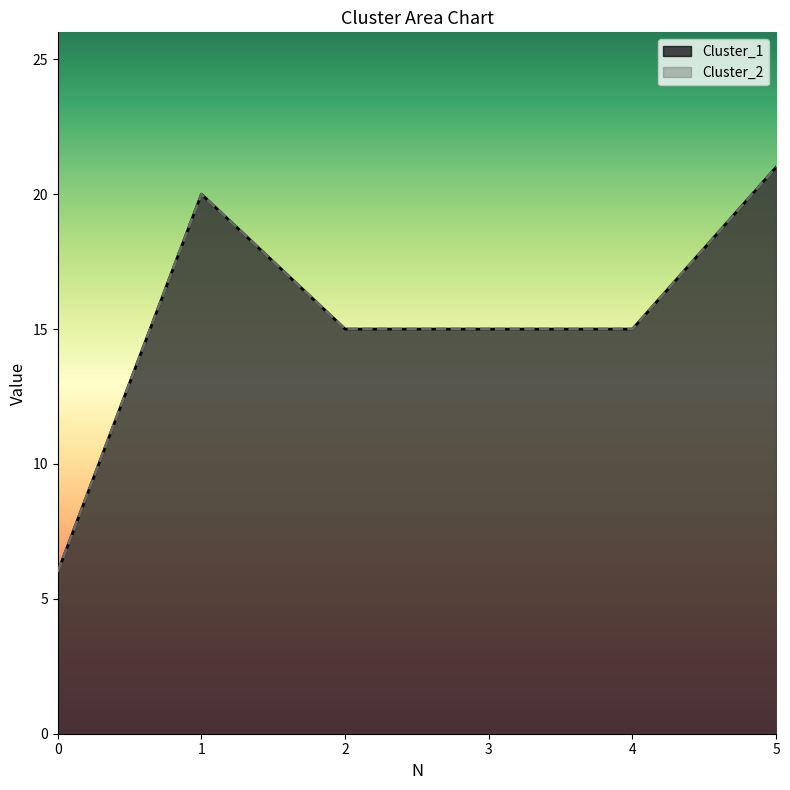

What is the difference between the maximum and minimum values in the Cluster_2 series?

15